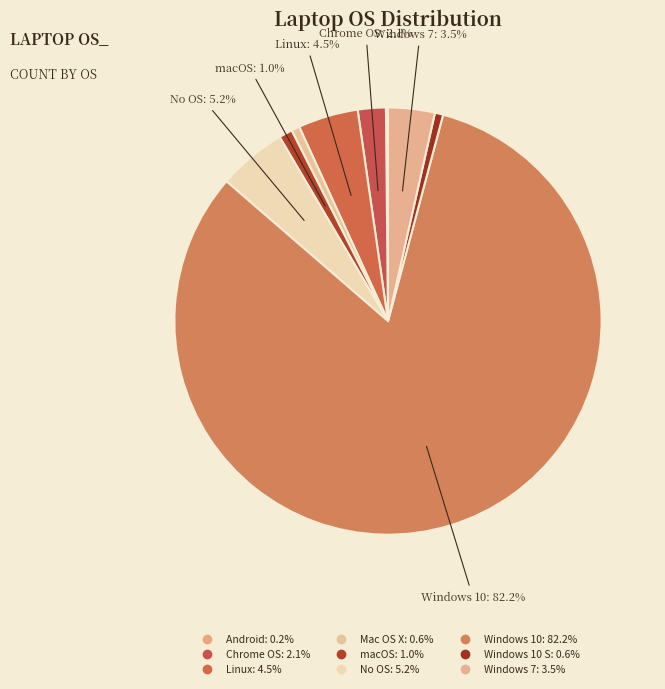

Rank the categories by value from lowest to highest.

Android, Mac OS X, Windows 10 S, macOS, Chrome OS, Windows 7, Linux, No OS, Windows 10